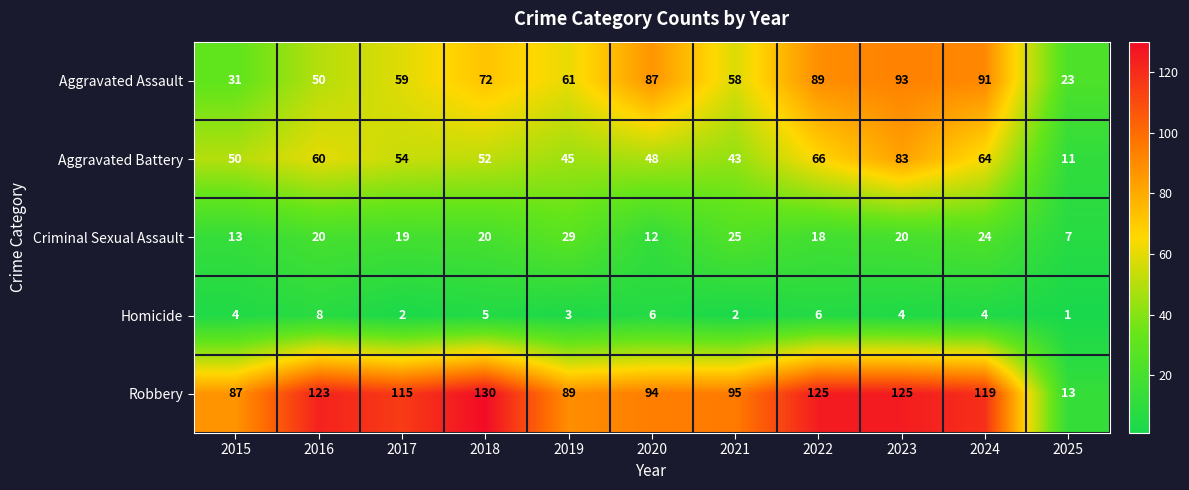

What is the maximum value shown in the chart?

130